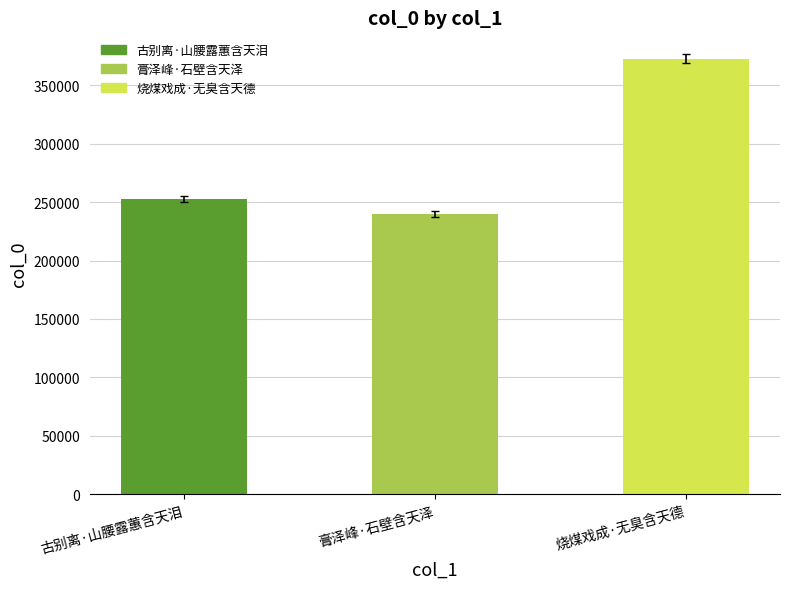

What is the smallest value displayed?

239627